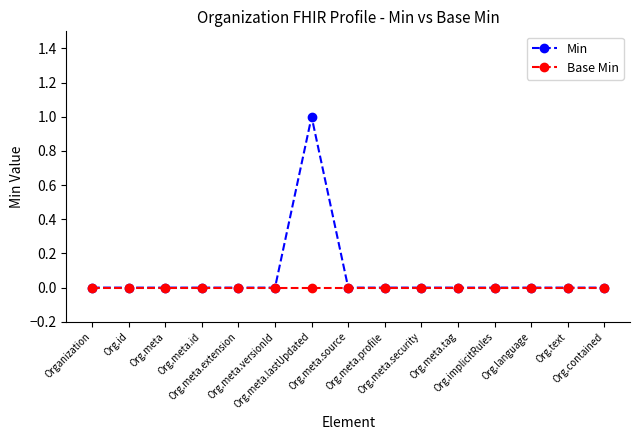

What are all the series names shown in the legend?

Min, Base Min